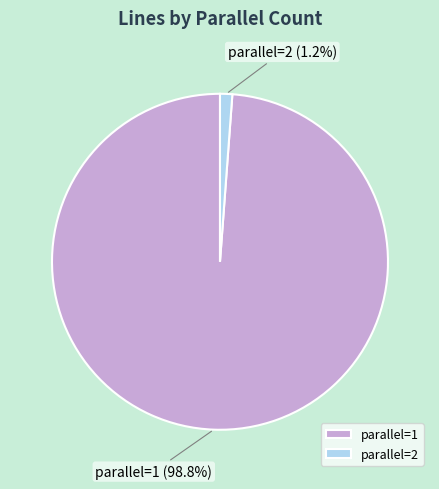

Is the sum of parallel=1 and parallel=2 greater than half?

Yes